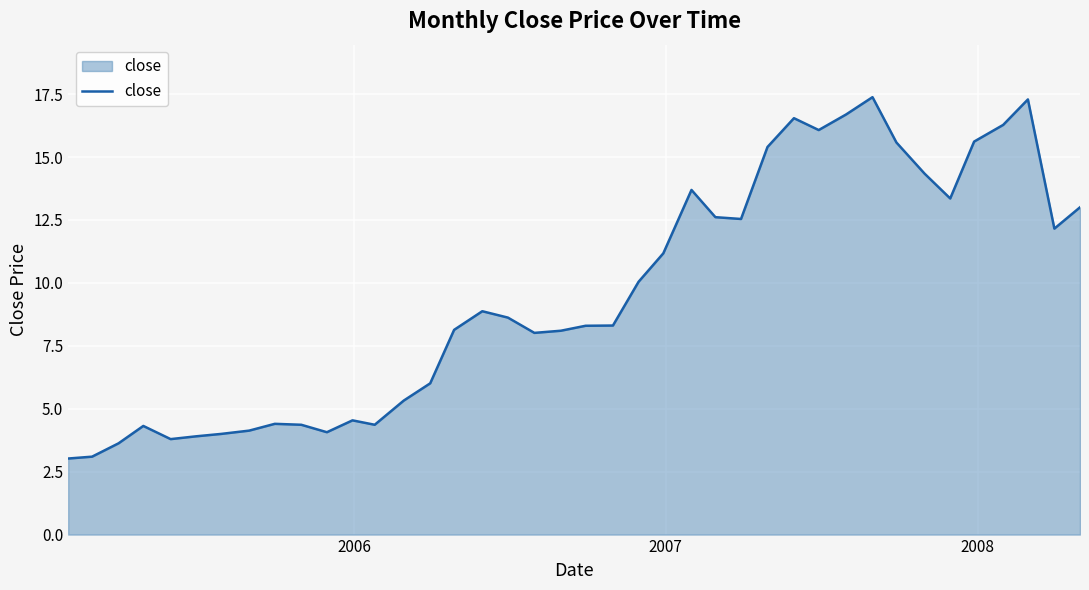

What is the difference between the maximum and minimum values?

14.4